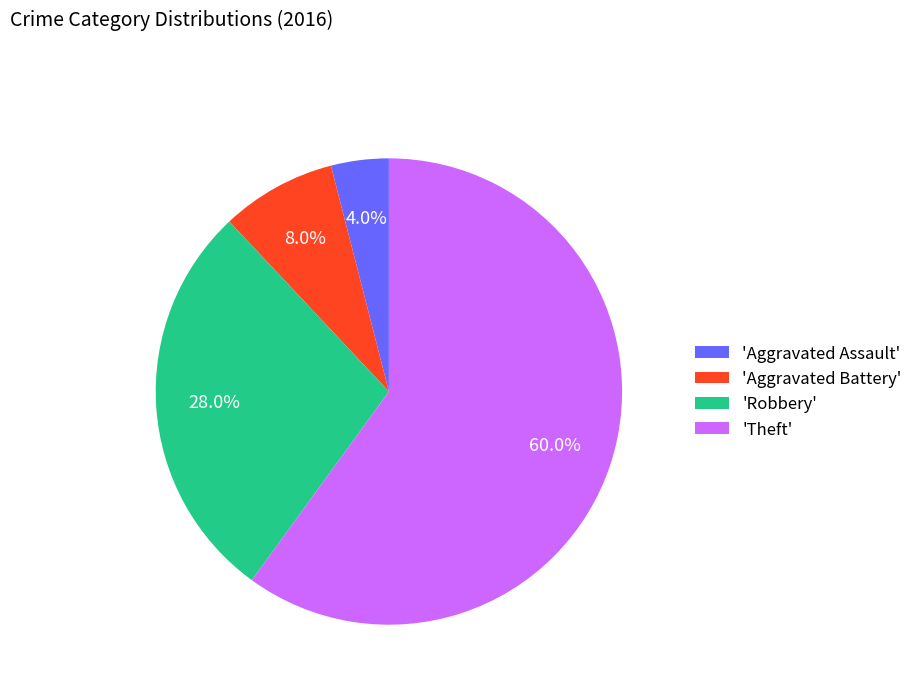

What is the largest slice in the pie chart?

'Theft'